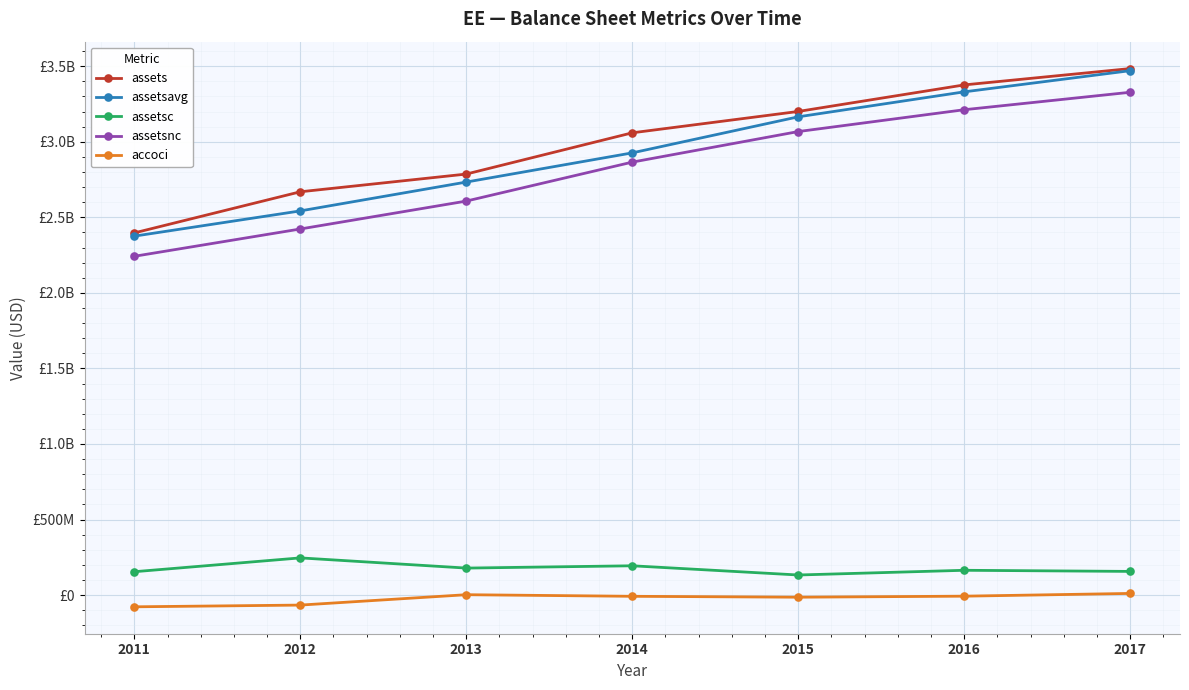

What is the total value across all series at 2013?

8308577500